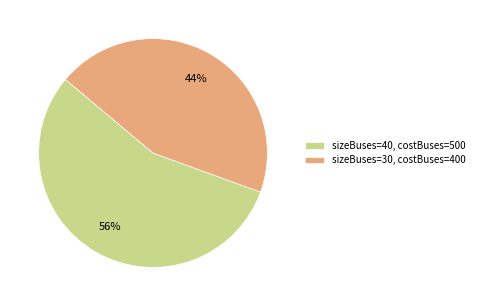

How many slices are in this pie chart?

2